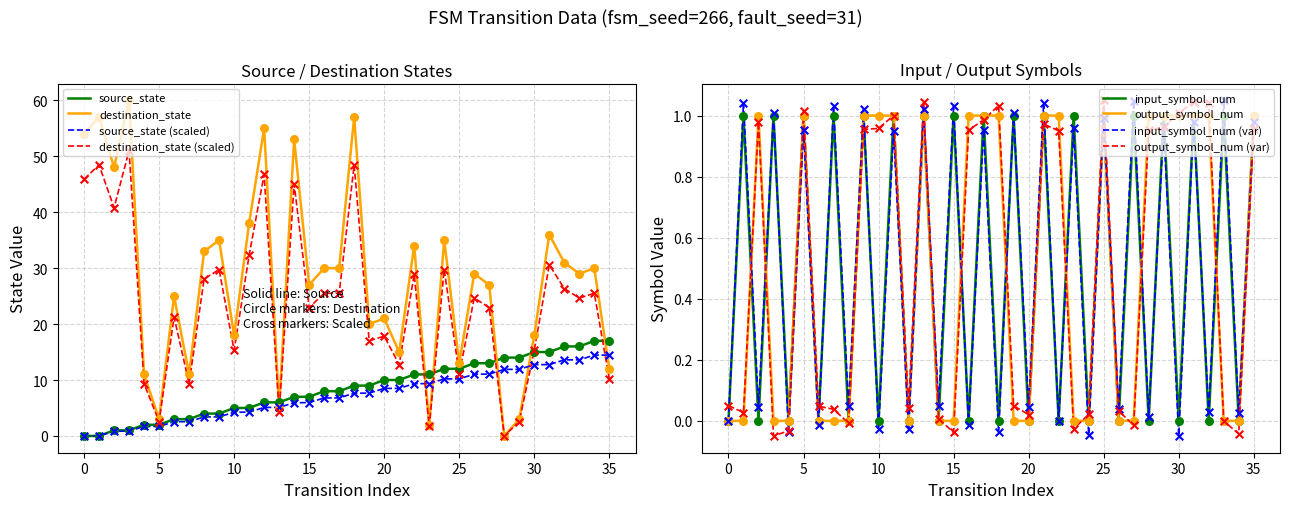

True or false: source_state (scaled) and destination_state (scaled) intersect in this chart.

True